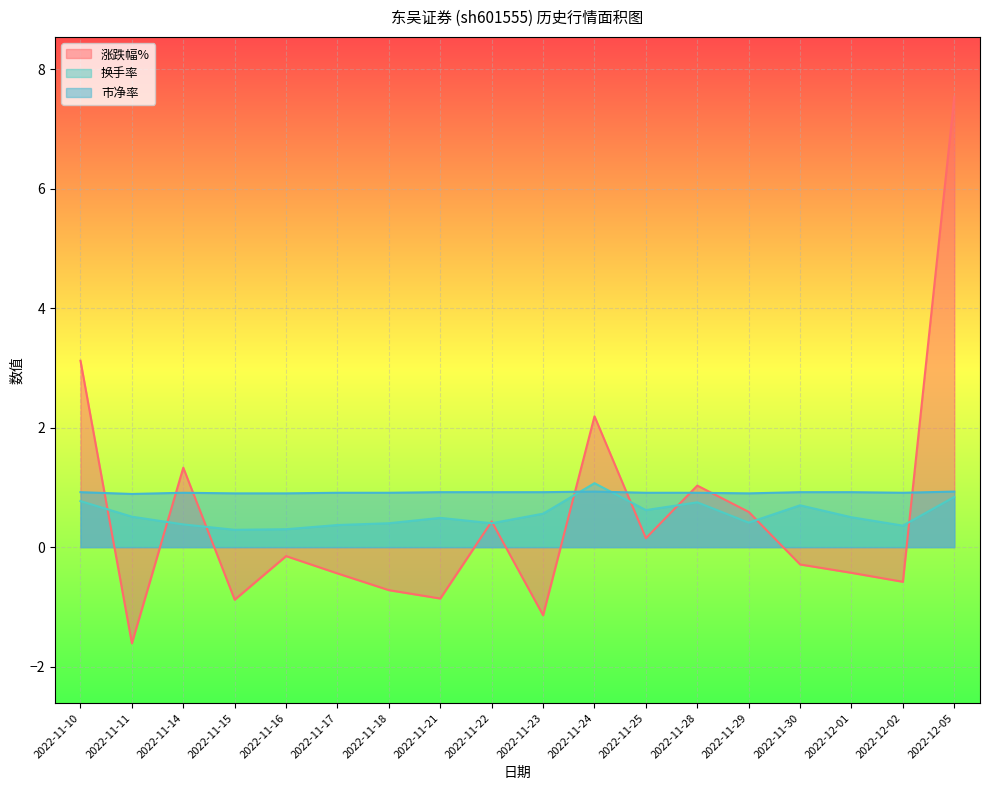

Which series ends up on top after the final intersection of 换手率 and 涨跌幅%?

涨跌幅%